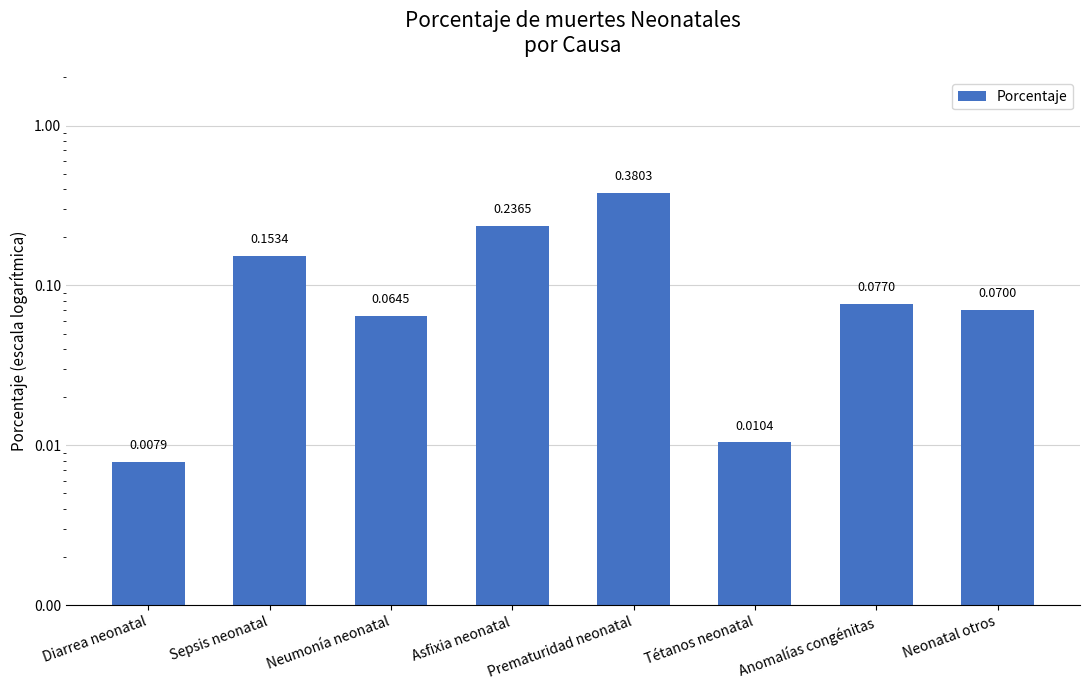

List the labels in order of value, smallest first.

Diarrea neonatal, Tétanos neonatal, Neumonía neonatal, Neonatal otros, Anomalías congénitas, Sepsis neonatal, Asfixia neonatal, Prematuridad neonatal